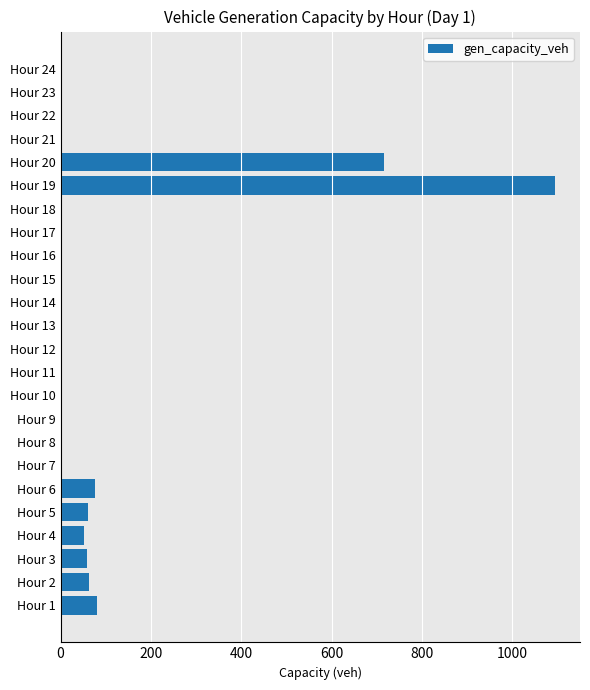

The value at Hour 21 is 0.0. True or false?

True